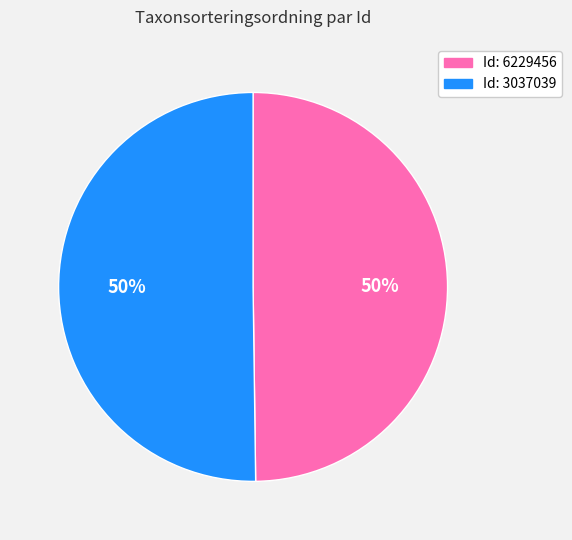

To the nearest percent, what is the average slice percentage?

50%